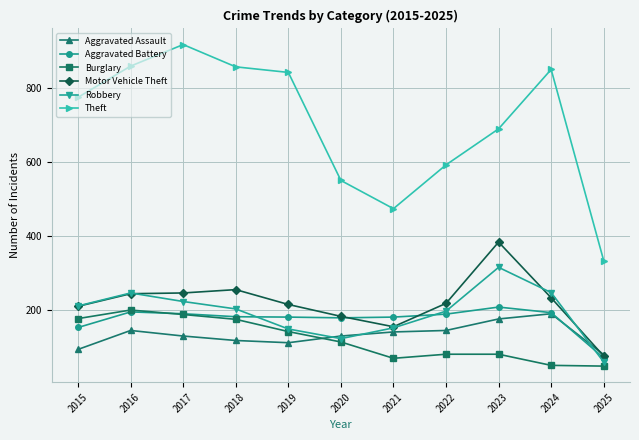

What is the maximum value shown in the chart?

916